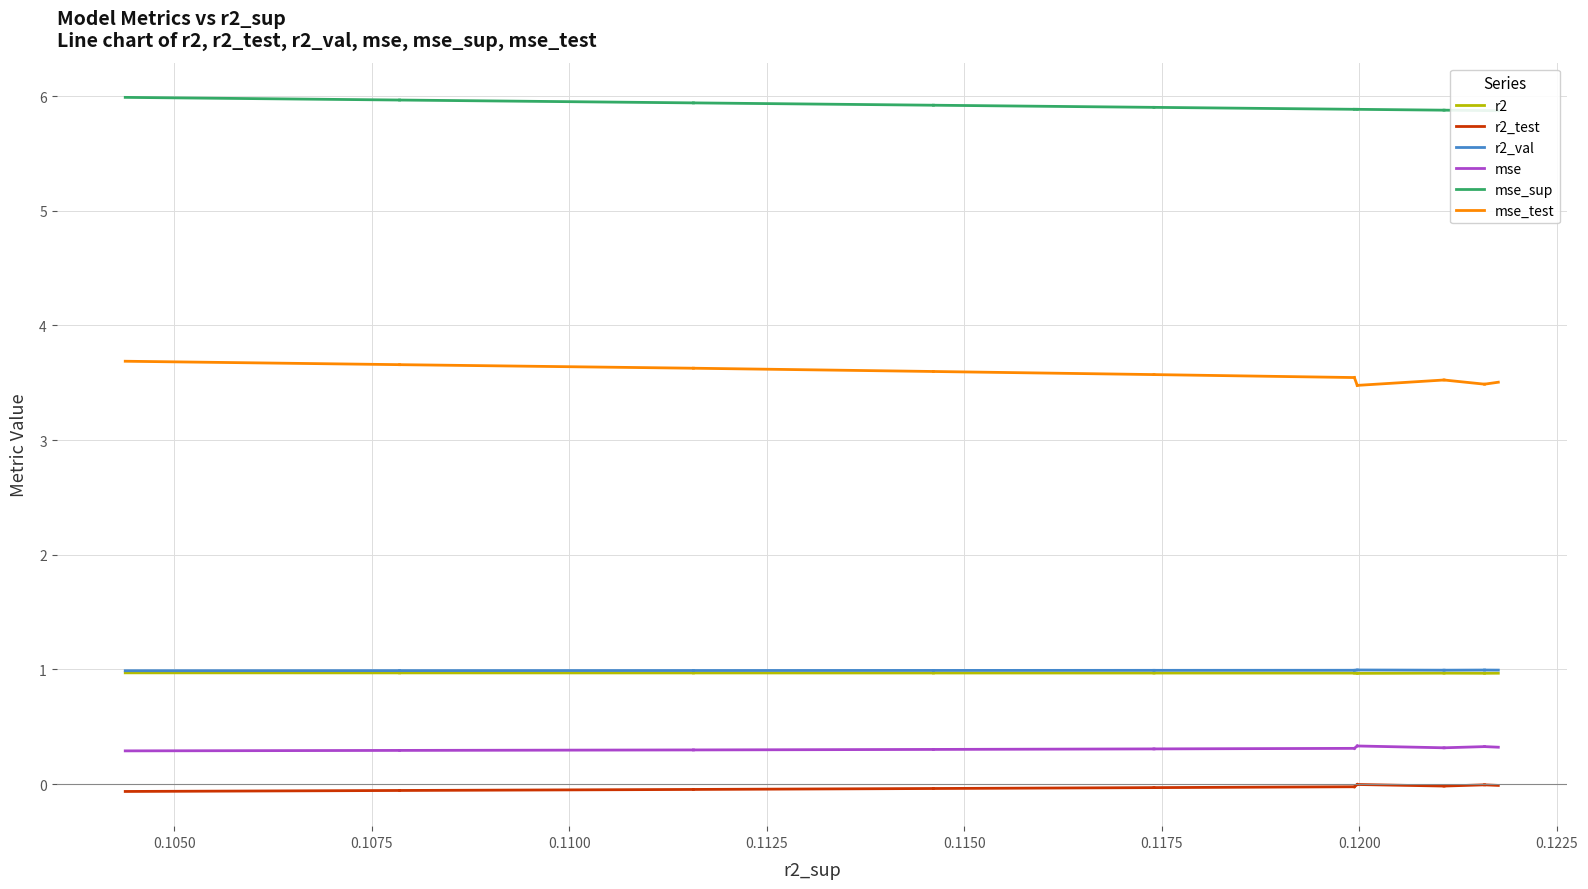

The r2 series shows 0.3 at model_5_18_6. True or false?

False